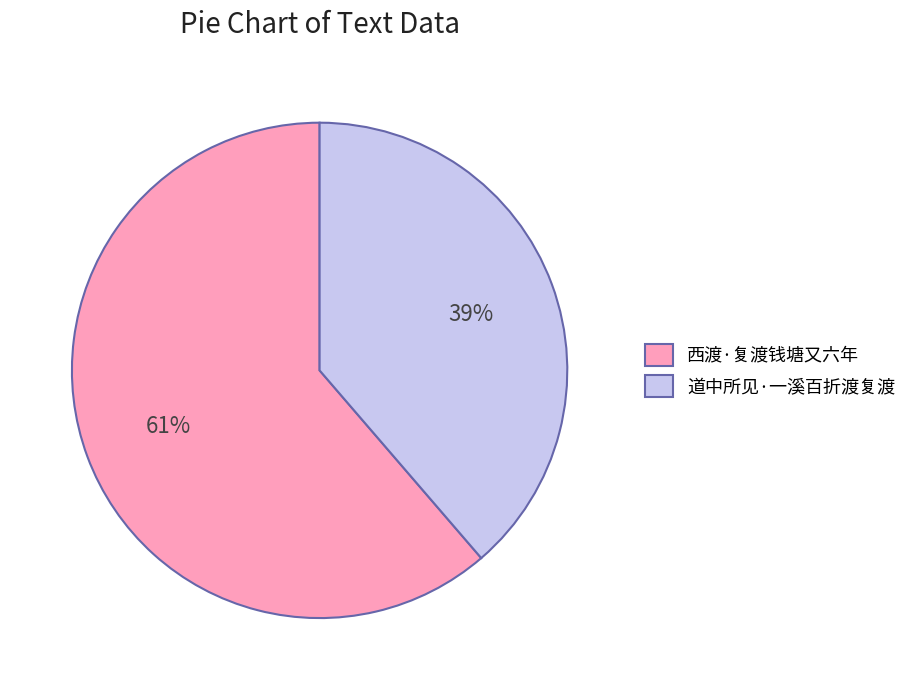

The 西渡·复渡钱塘又六年 slice represents 54% of the pie. True or false?

False